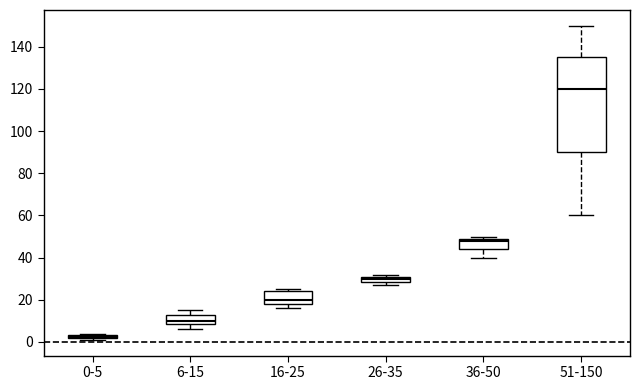

Where is the lower edge of the box for 0-5 on the y-axis? The values are not printed on the chart, so give them approximately, as read against the axis.

2